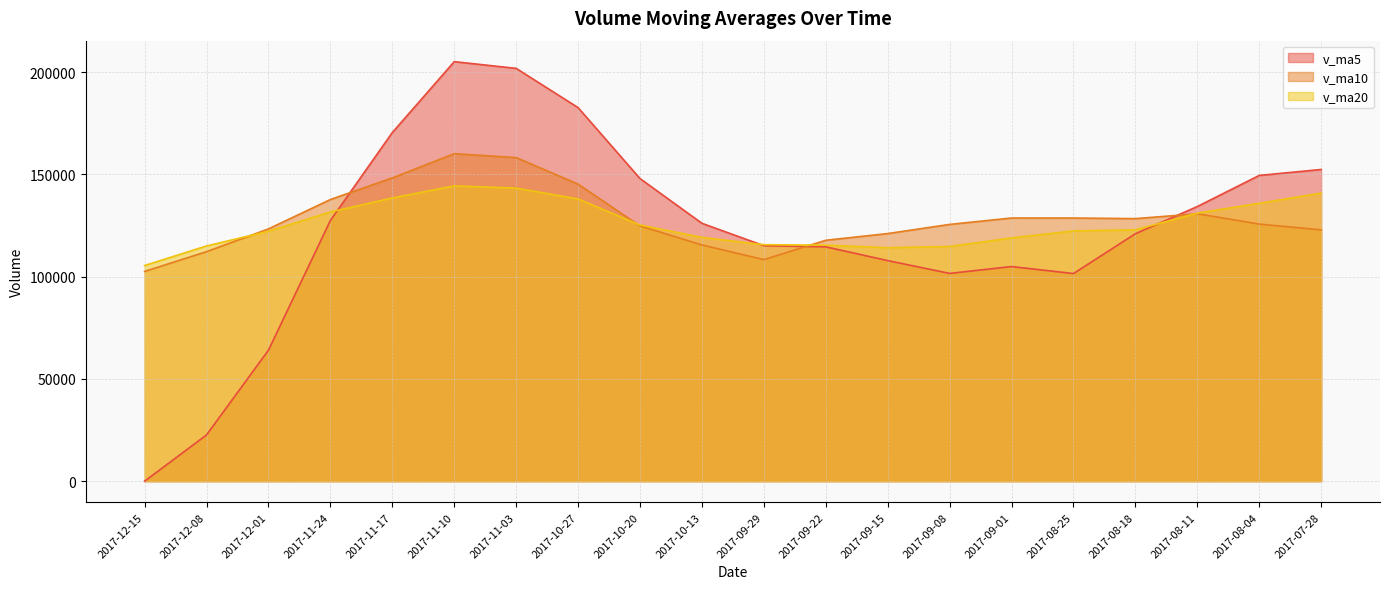

The v_ma10 series shows 215643.1 at 2017-10-27. True or false?

False